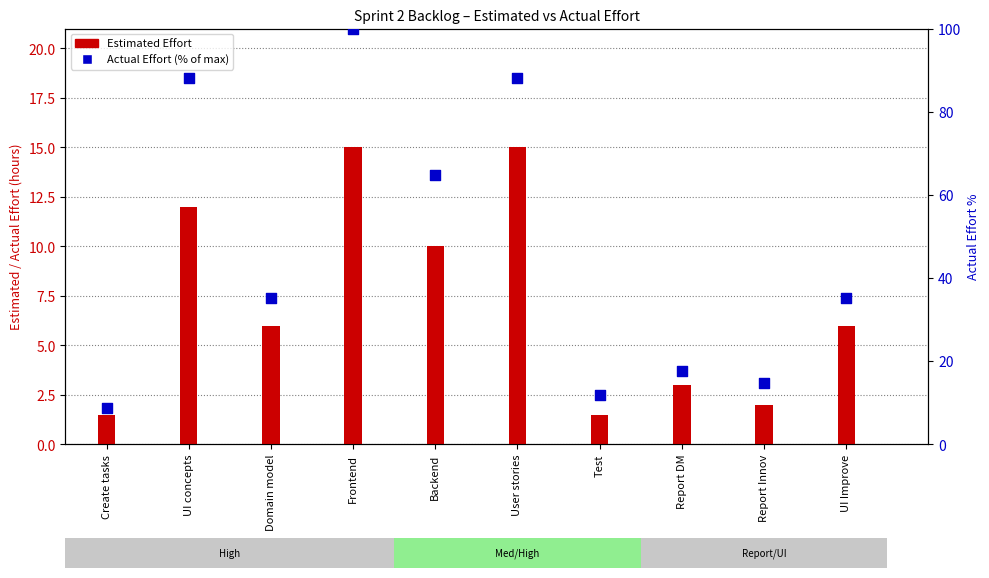

Which series has the widest spread of Y values?

Actual Effort (% of max)